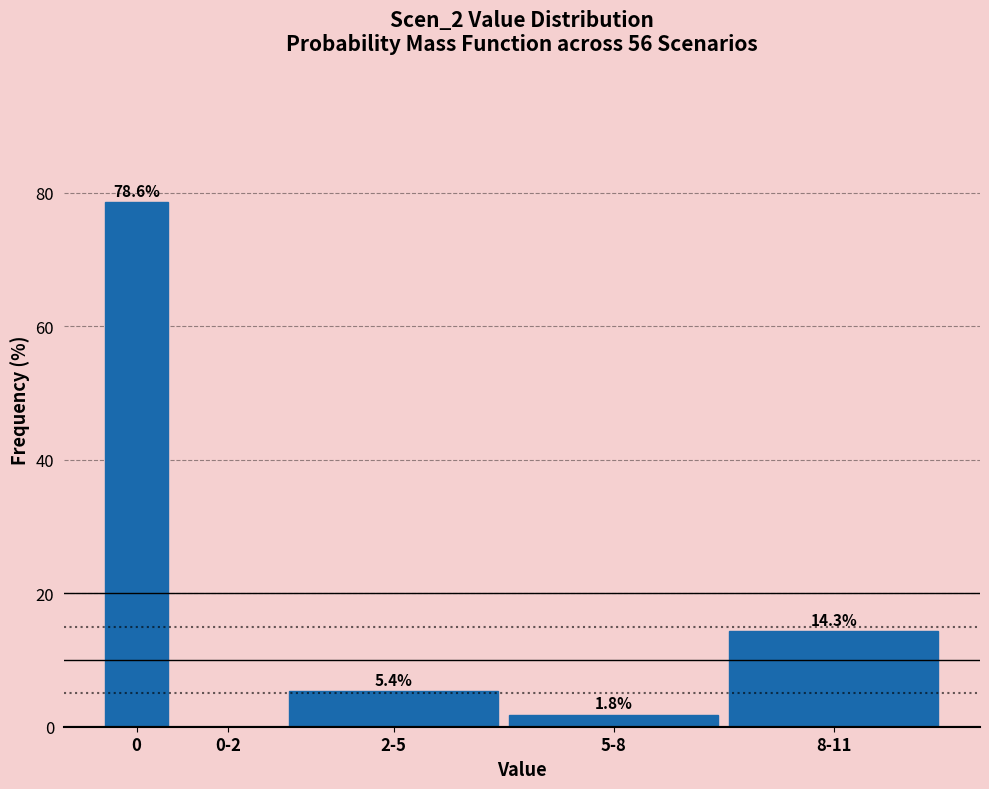

What is the approximate value at 8-11?

14.3